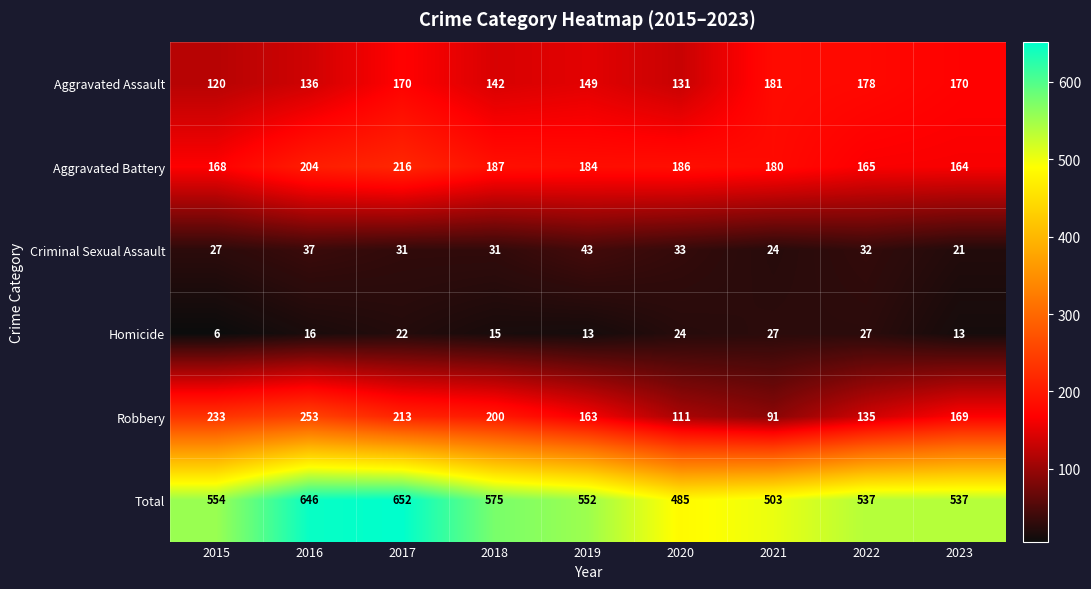

What is the difference between the Aggravated Assault values at 2017 and 2015?

50